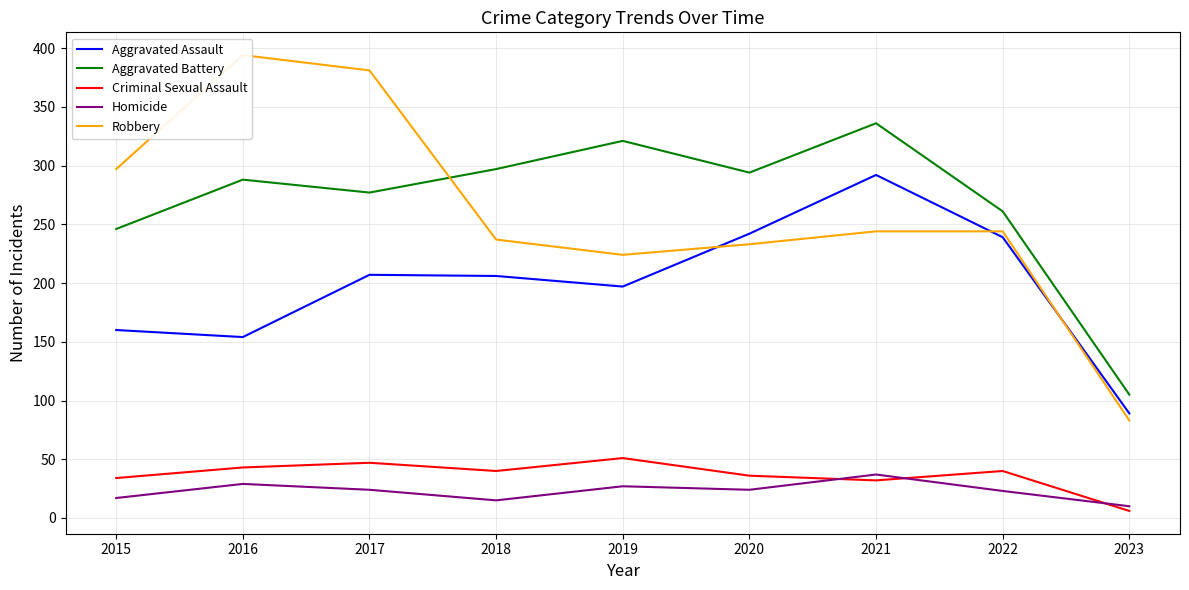

Reading left to right, what are all the values shown in this chart?

Aggravated Assault: 2015=160	2016=154	2017=207	2018=206	2019=197	2020=242	2021=292	2022=239	2023=89
Aggravated Battery: 2015=246	2016=288	2017=277	2018=297	2019=321	2020=294	2021=336	2022=261	2023=105
Criminal Sexual Assault: 2015=34	2016=43	2017=47	2018=40	2019=51	2020=36	2021=32	2022=40	2023=6
Homicide: 2015=17	2016=29	2017=24	2018=15	2019=27	2020=24	2021=37	2022=23	2023=10
Robbery: 2015=297	2016=394	2017=381	2018=237	2019=224	2020=233	2021=244	2022=244	2023=83